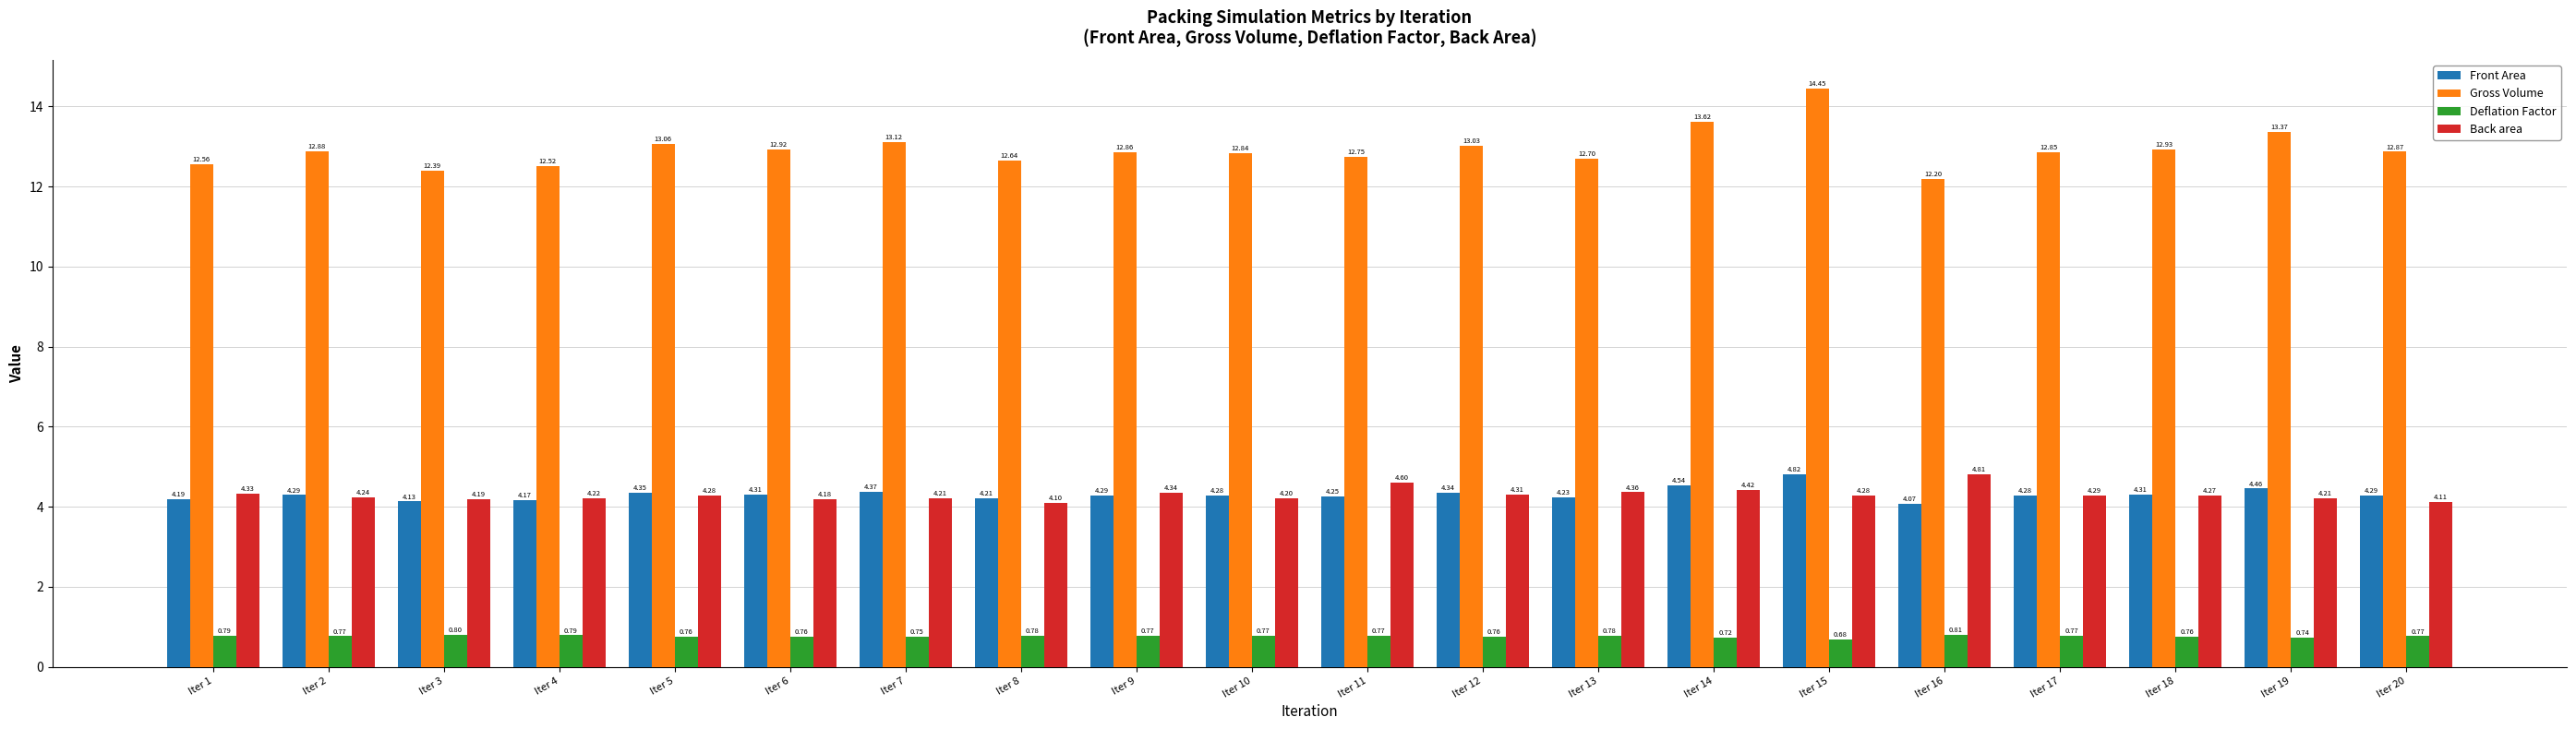

Between Iter 11 and Iter 13, which series saw the biggest shift?

Back area